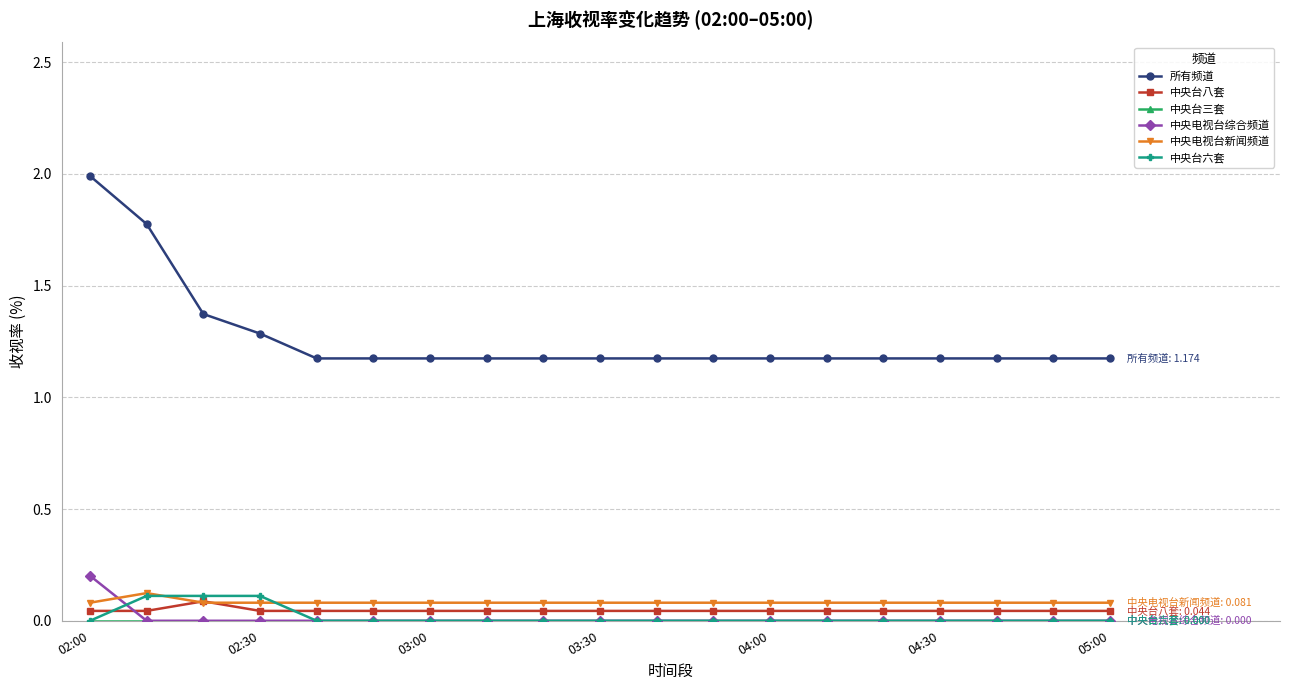

At how many categories does at least one series exceed 1?

19